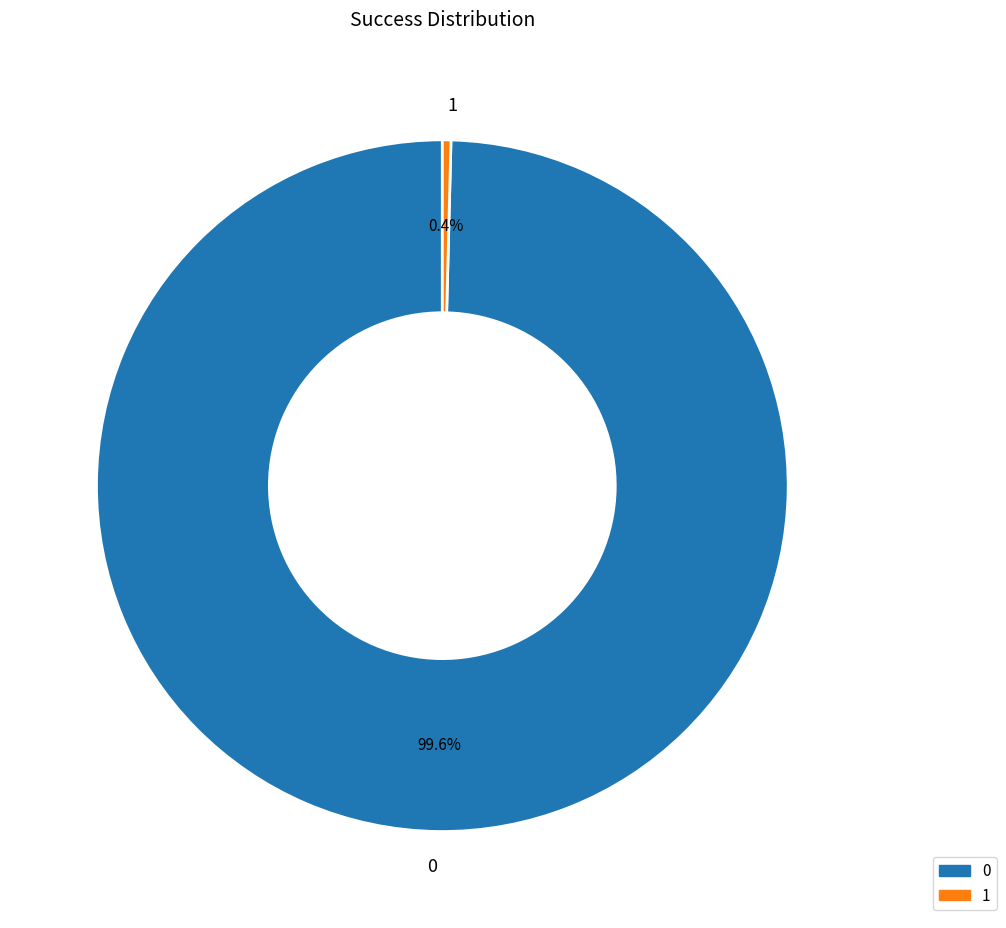

Is there a majority slice in this chart?

Yes